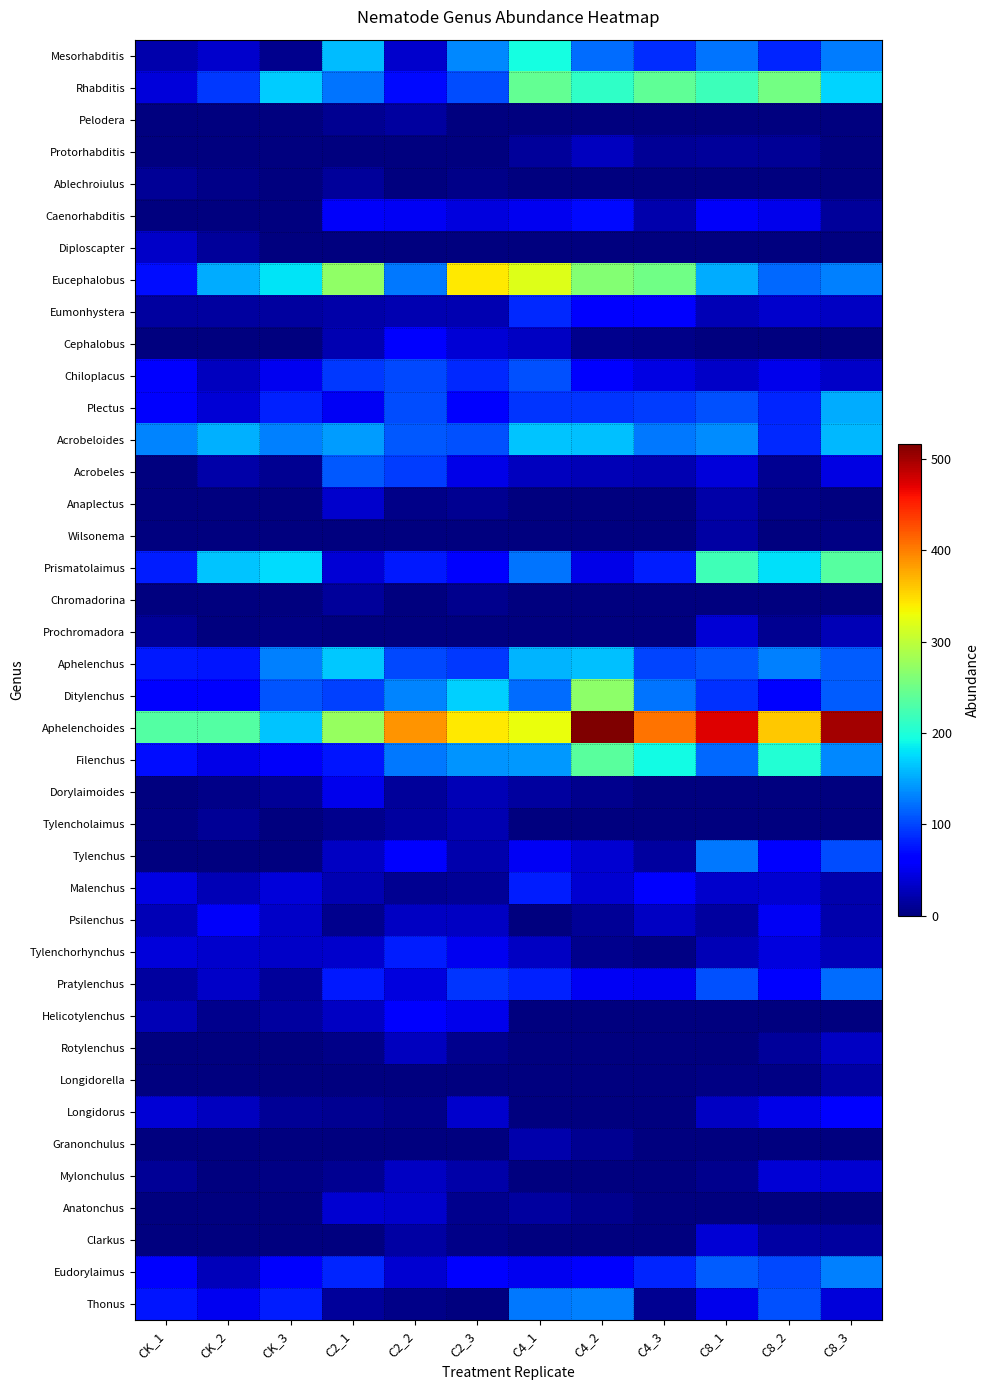

Which label corresponds to the largest value in the chart?

C4_2